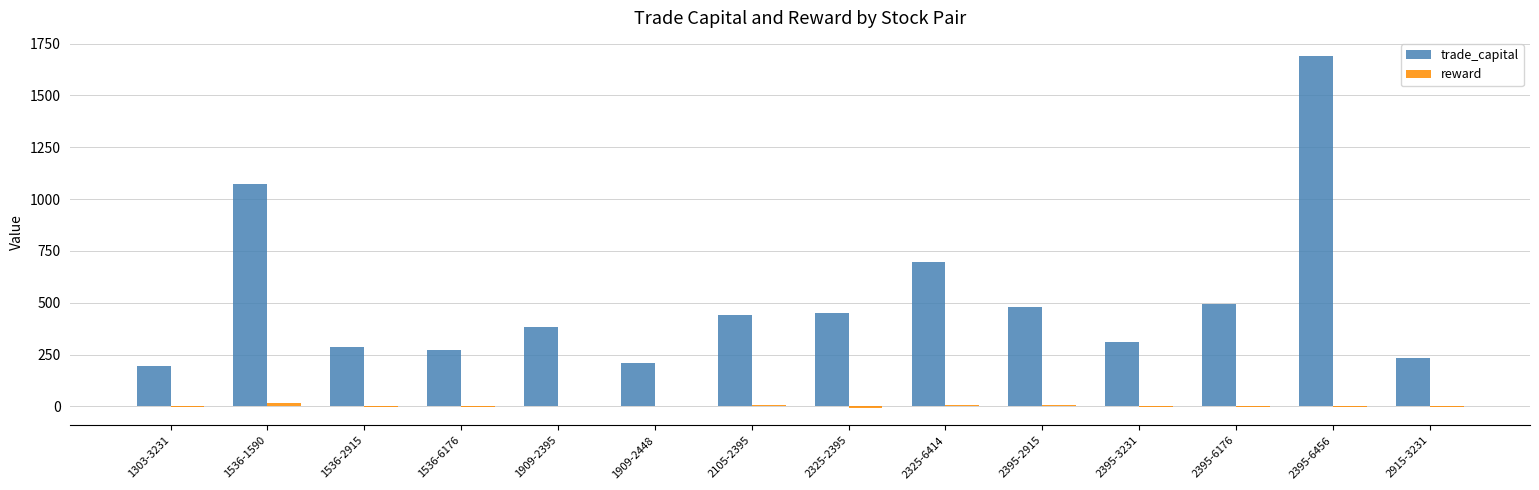

The value of trade_capital at 1909-2448 is 290.7. True or false?

False